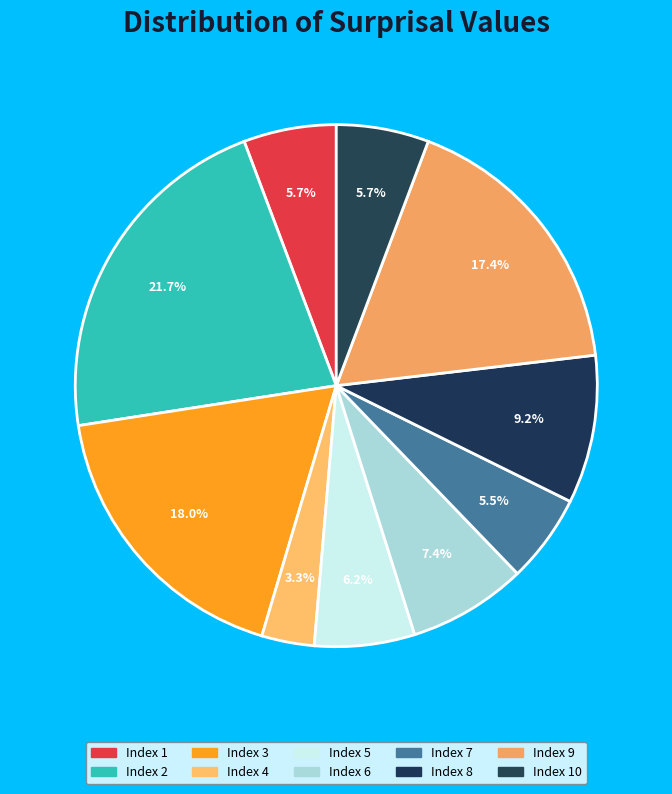

How many slices are in this pie chart?

10